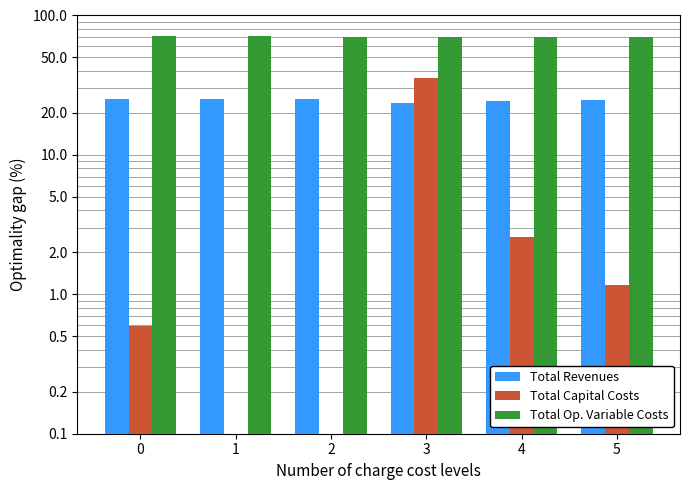

What is the minimum value for Total Op. Variable Costs?

69.8